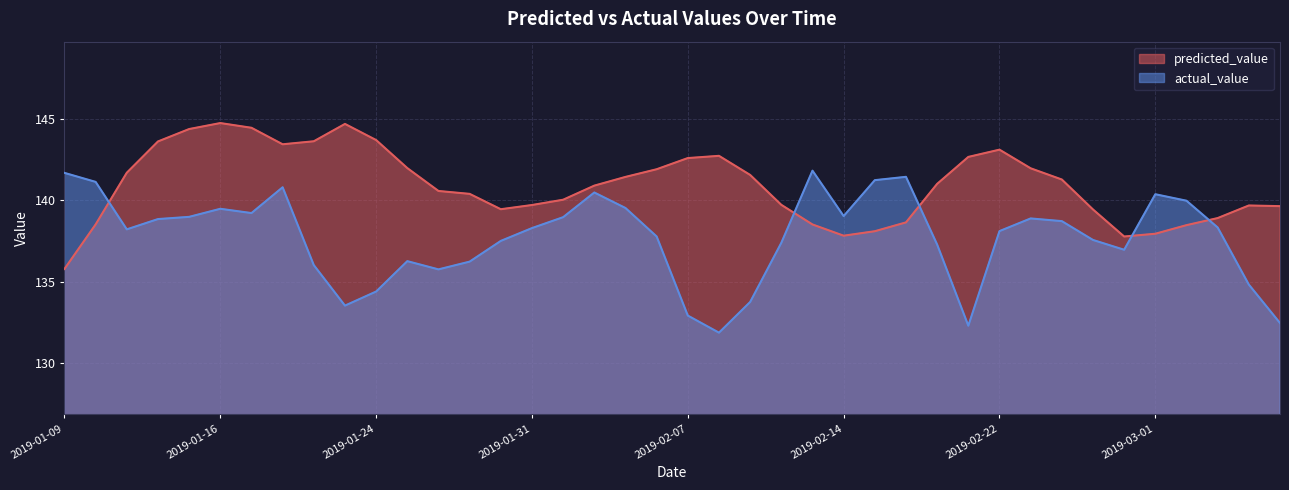

Which series changed the most between 2019-01-24 and 2019-02-15?

actual_value